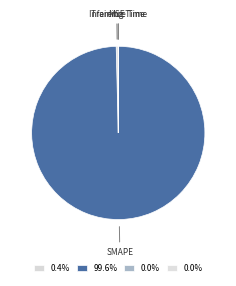

Between MSE and SMAPE, which is larger?

SMAPE